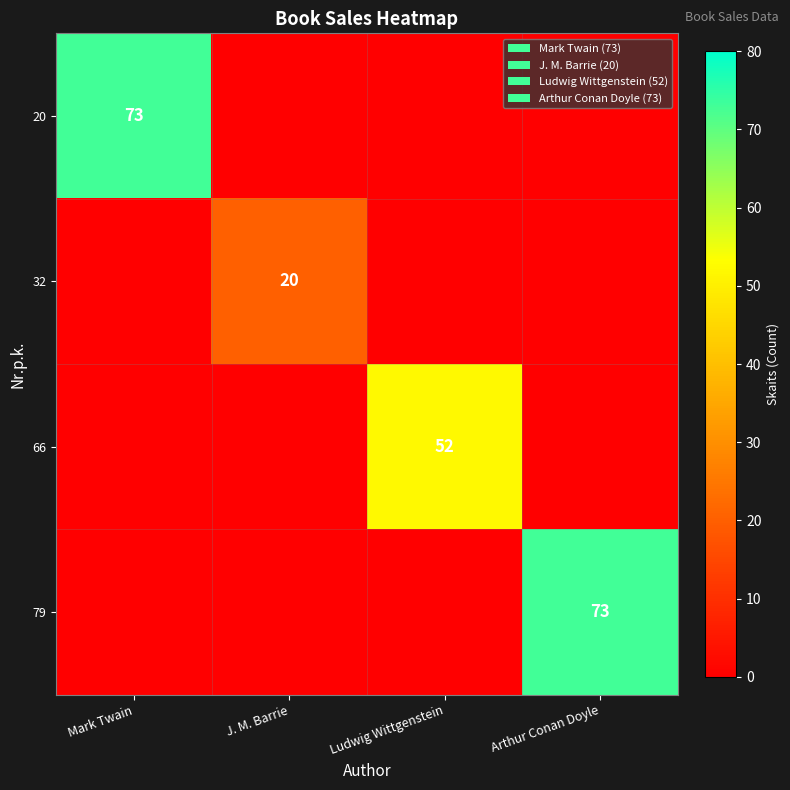

True or false: 32 has a value of 20 at J. M. Barrie.

True